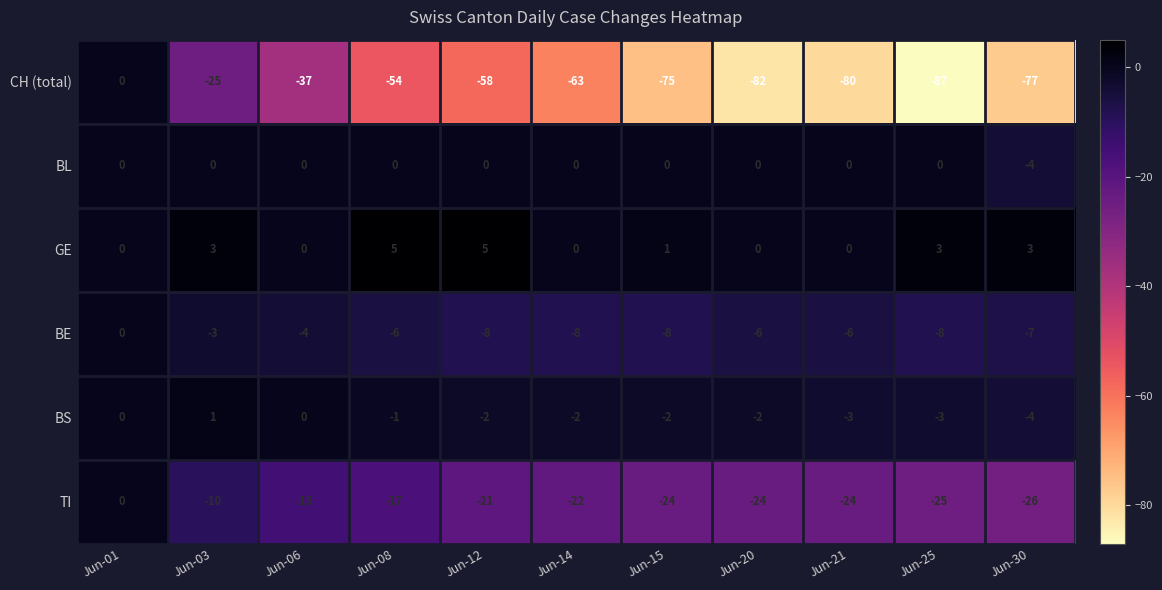

The value of BS at Jun-30 is -2. True or false?

False